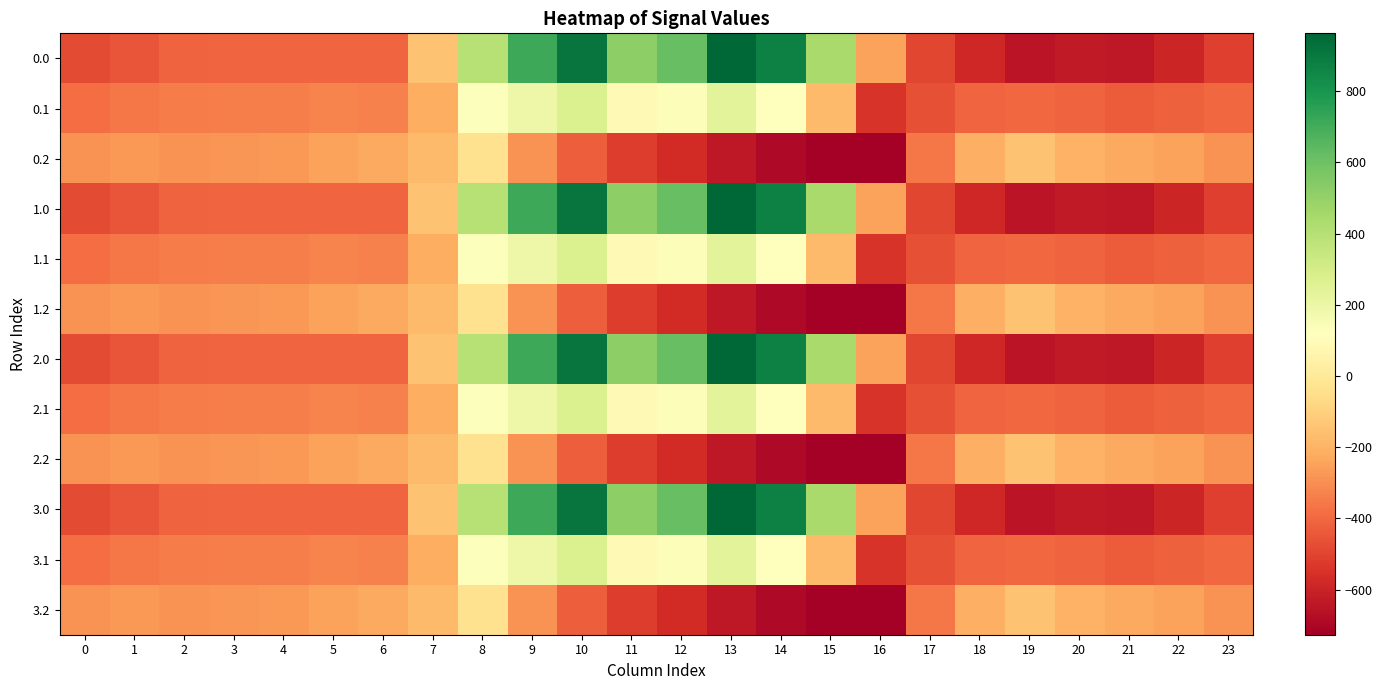

At which category is the sum across all series the highest?

10